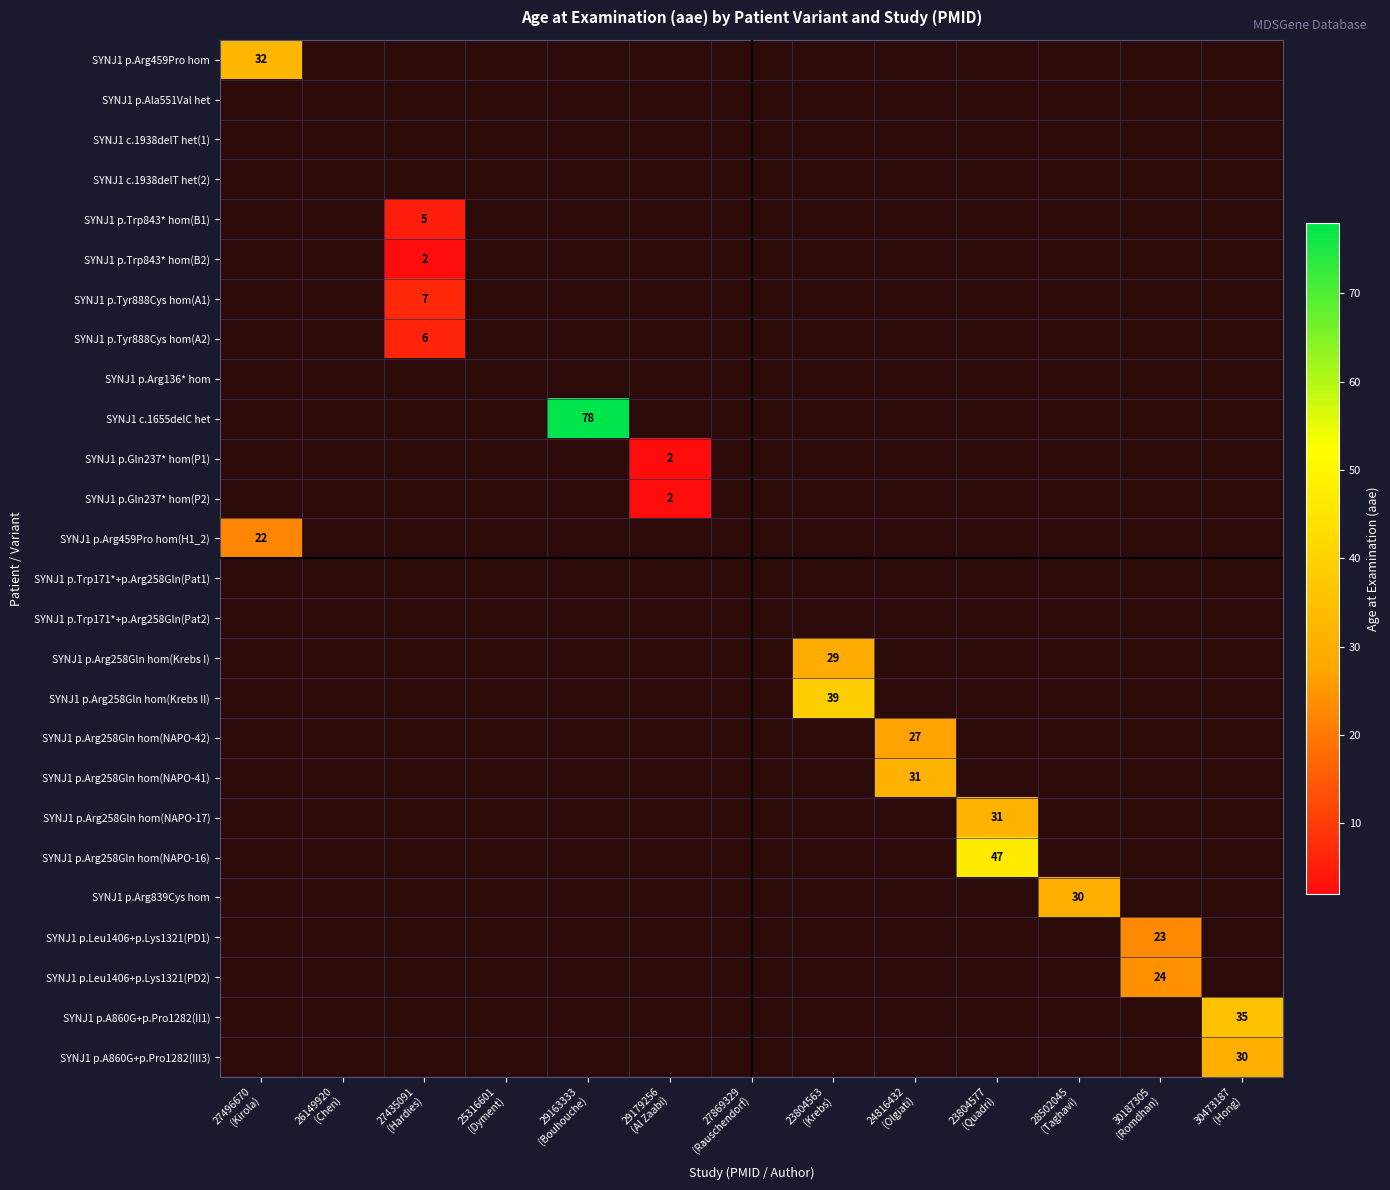

List the labels in order of SYNJ1 p.Trp843* hom(B1) value, smallest first.

27496670 (Kirola), 26149920 (Chen), 27435091 (Hardies), 25316601 (Dyment), 29163333 (Bouhouche), 29179256 (Al Zaabi), 27869329 (Rauschendorf), 23804563 (Krebs), 24816432 (Olgiati), 23804577 (Quadri), 28502045 (Taghavi), 30187305 (Romdhan), 30473187 (Hong)